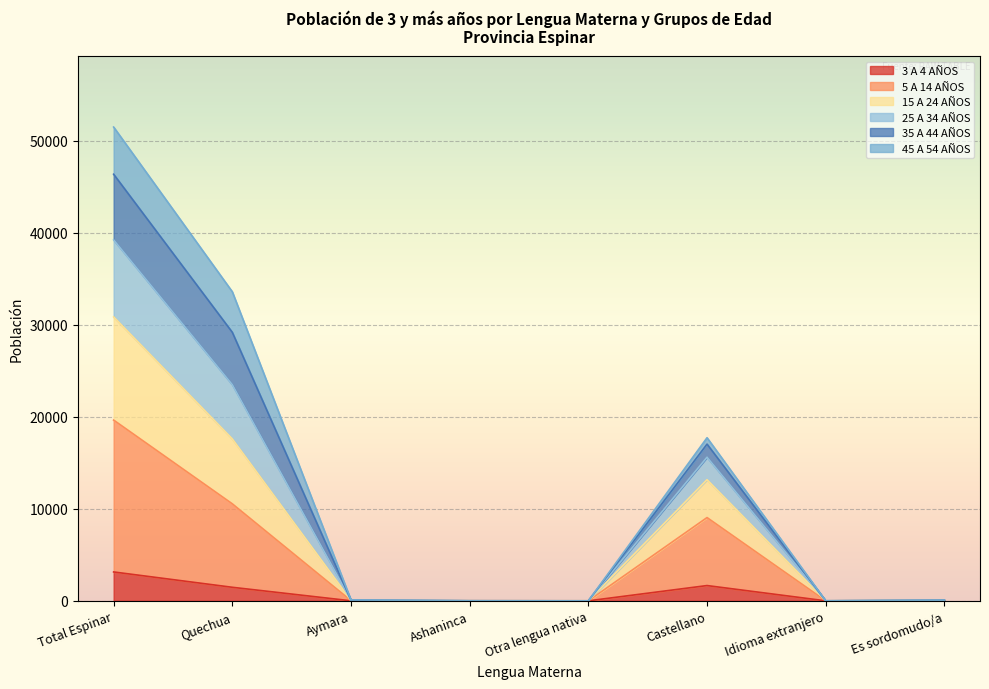

Is the value of 5 A 14 AÑOS at Quechua greater than the value of 15 A 24 AÑOS at Es sordomudo/a?

Yes